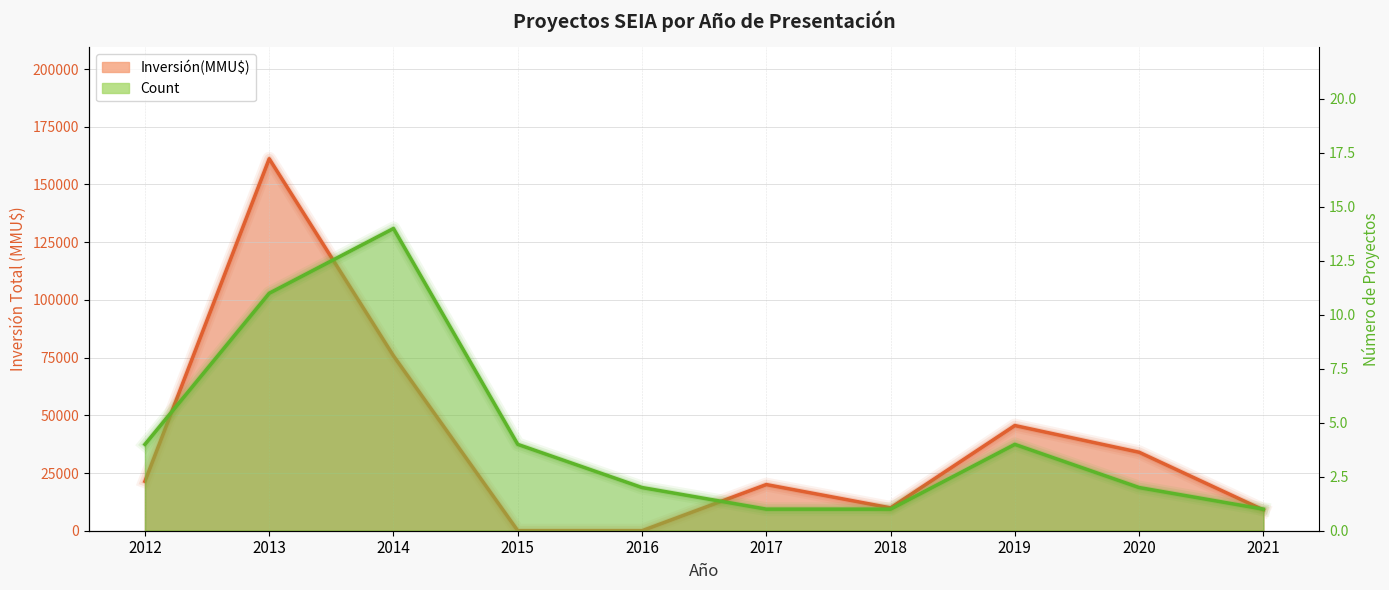

How many interior local peaks does the Inversión(MMU$) series have?

3